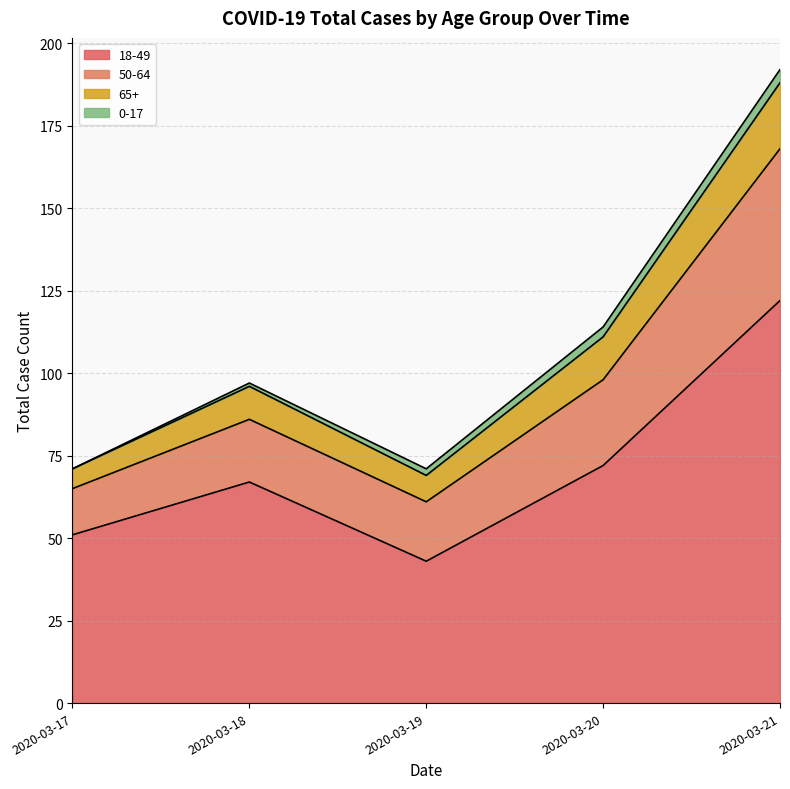

Is it true that 18-49 equals 51 at 2020-03-17?

True